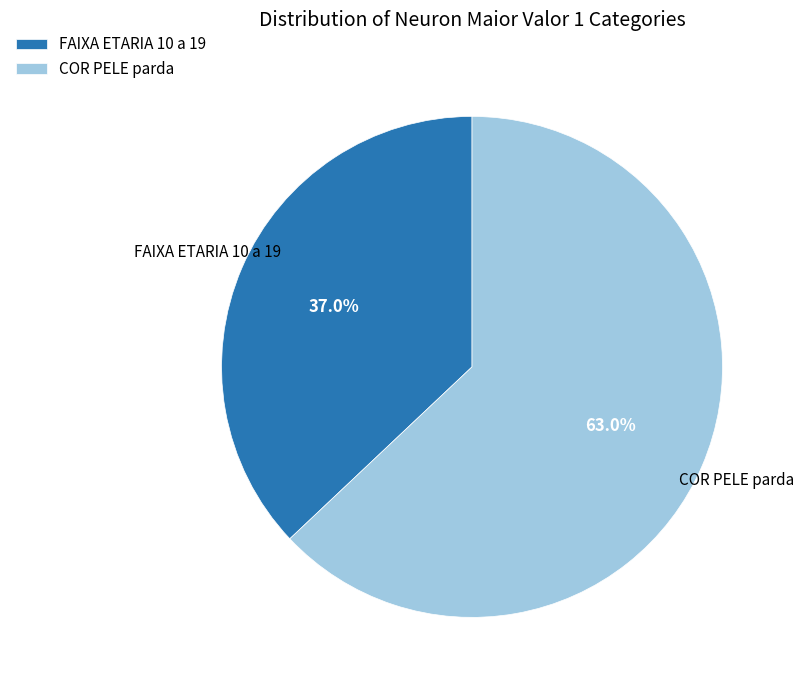

How many segments does this pie chart have?

2